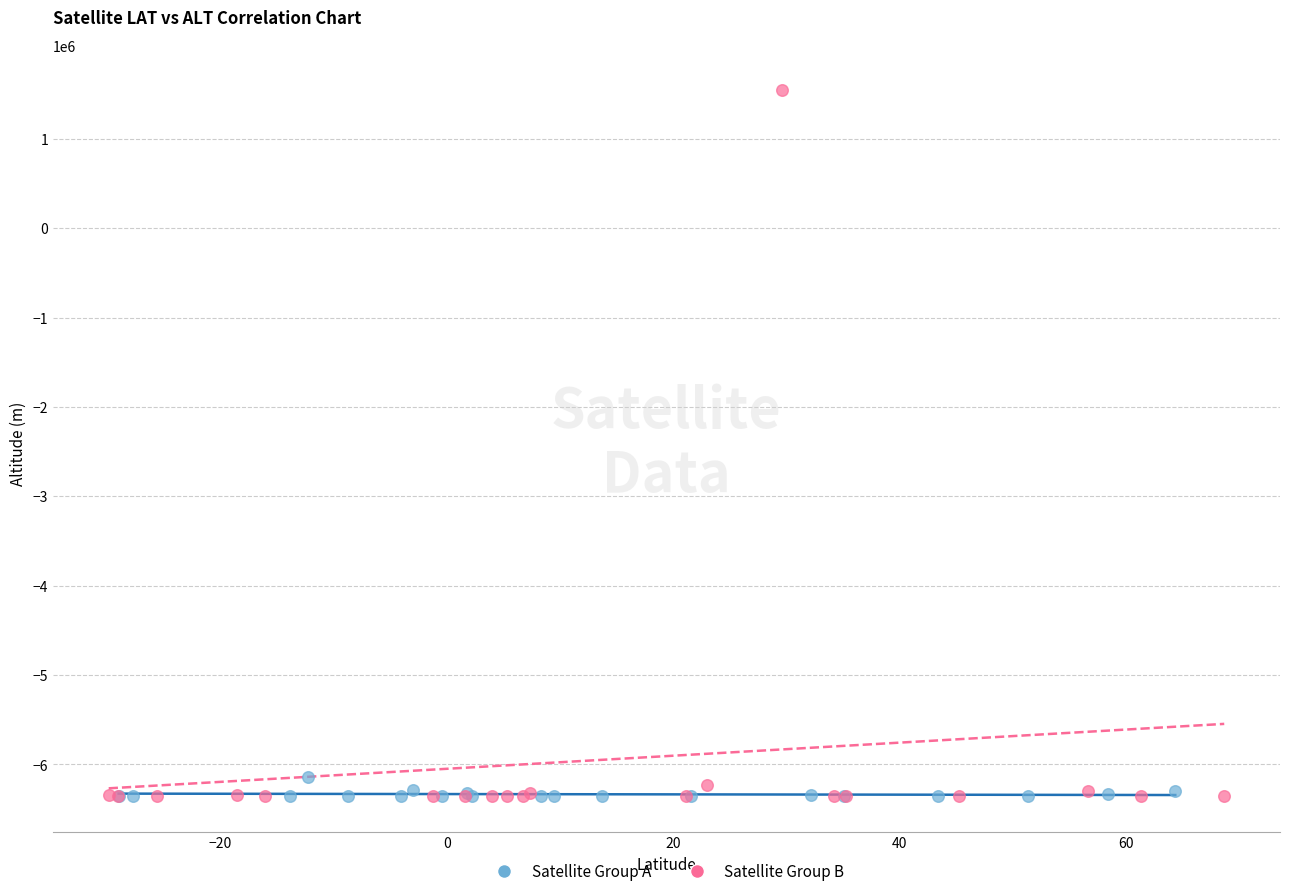

Which series has the largest Y range (max minus min)?

Satellite Group B